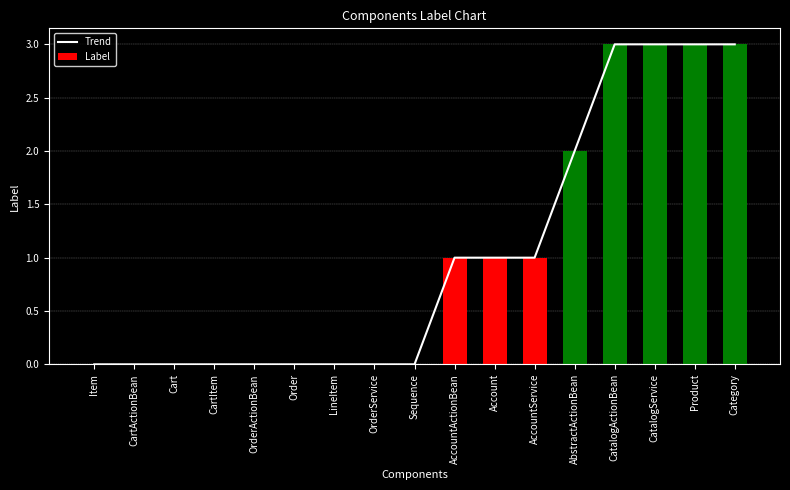

What is the average value of the Label series?

1